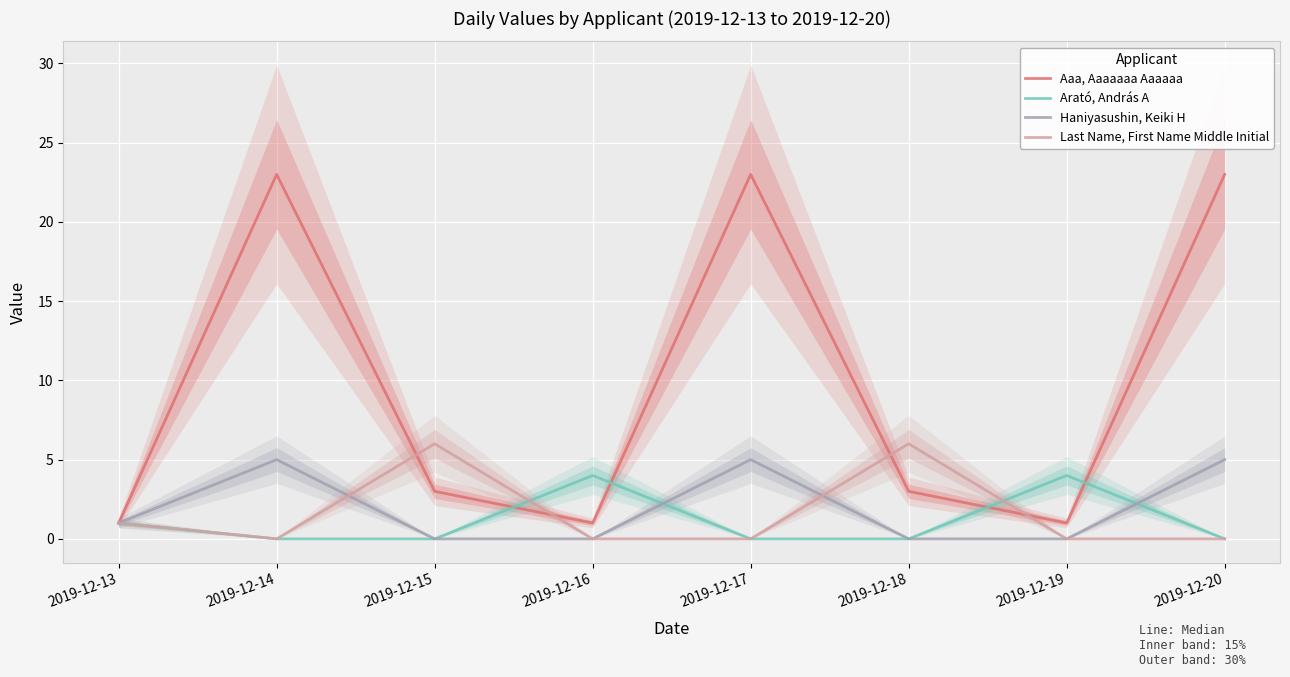

At how many categories does at least one series exceed 20?

3